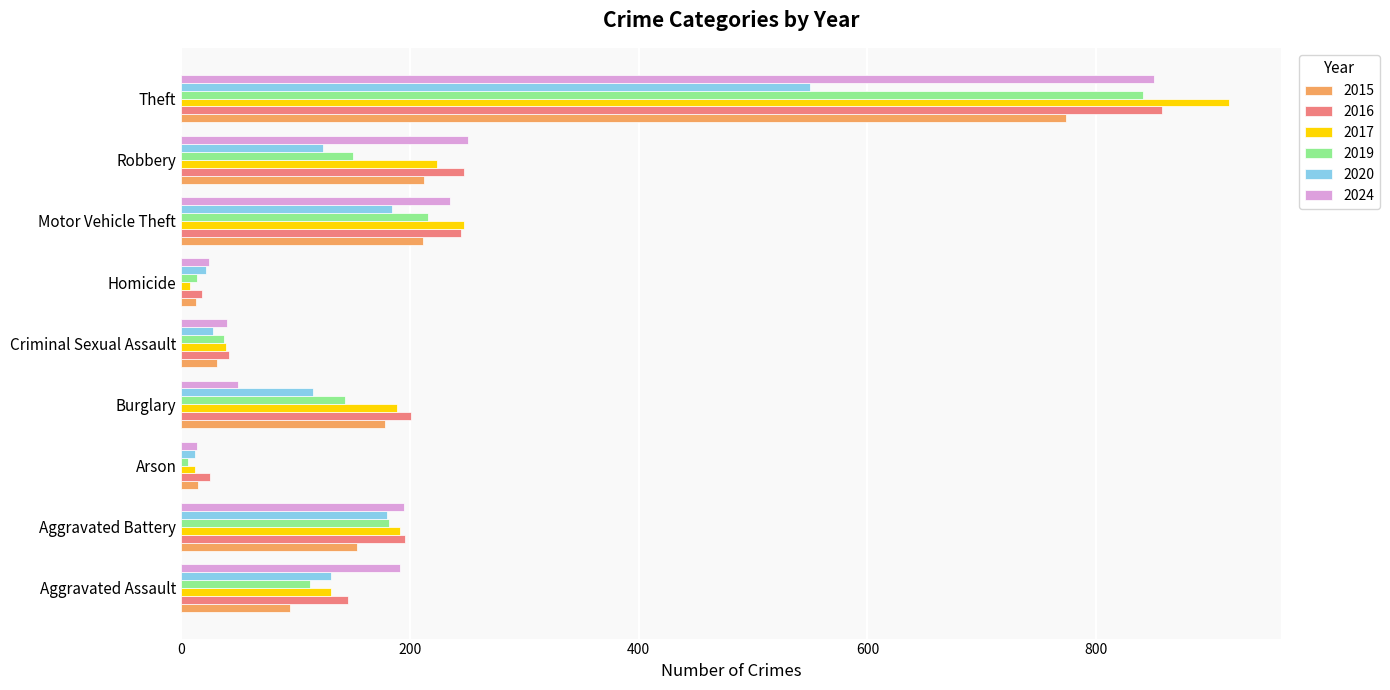

What value does the 2017 series have at Robbery, to the nearest 50?

200